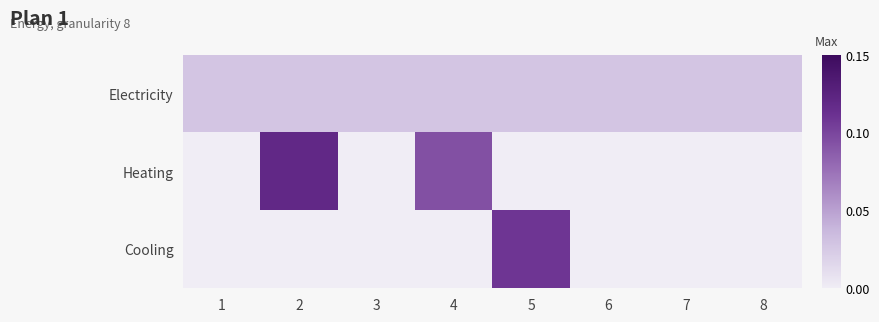

At which category is the sum across all series the highest?

2